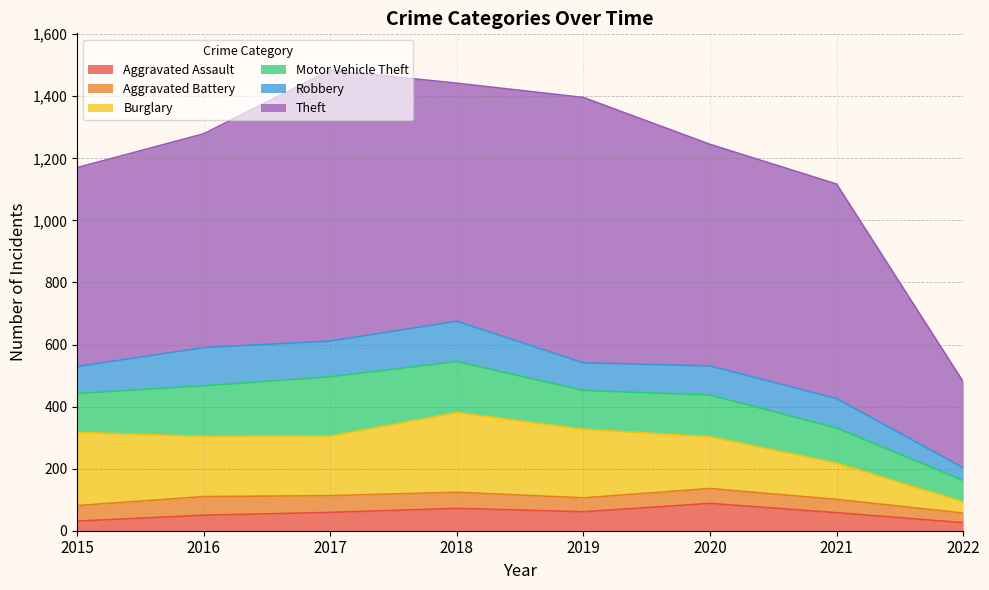

What is the total value across all series at 2015?

1170